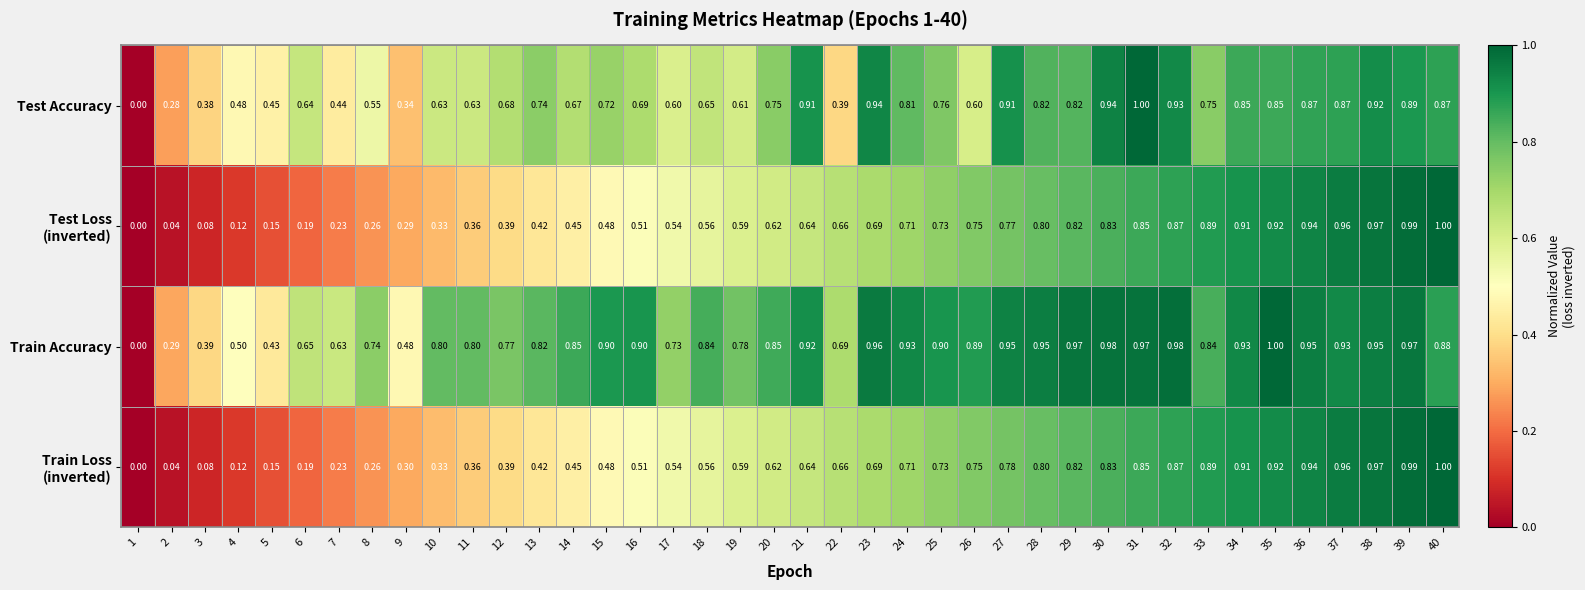

Which series has the largest total across all categories?

Train Accuracy